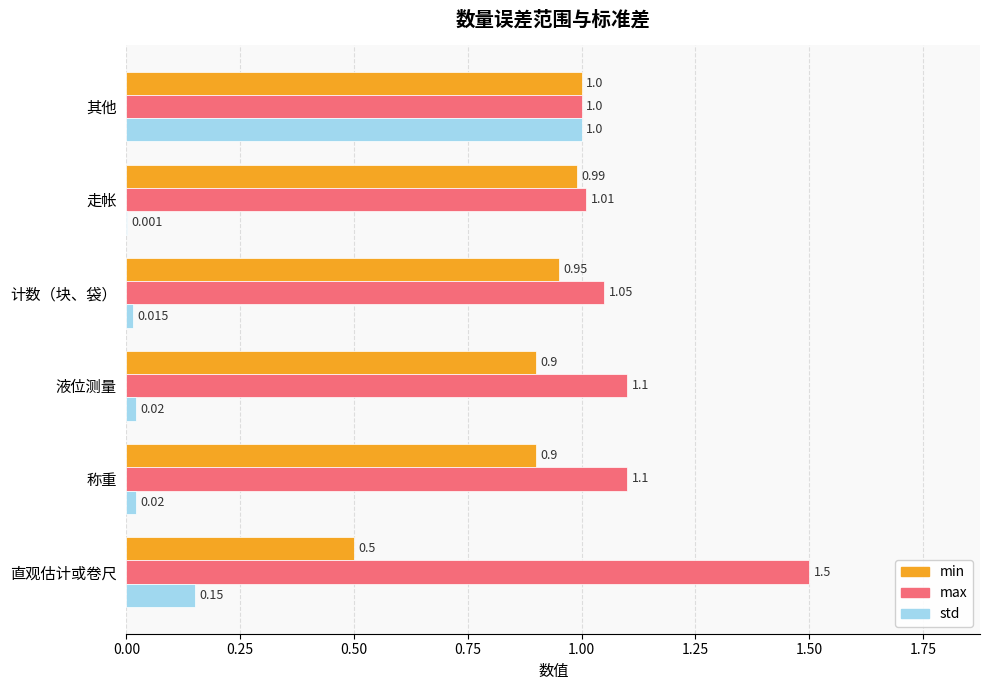

What is the average value of the std series?

0.2